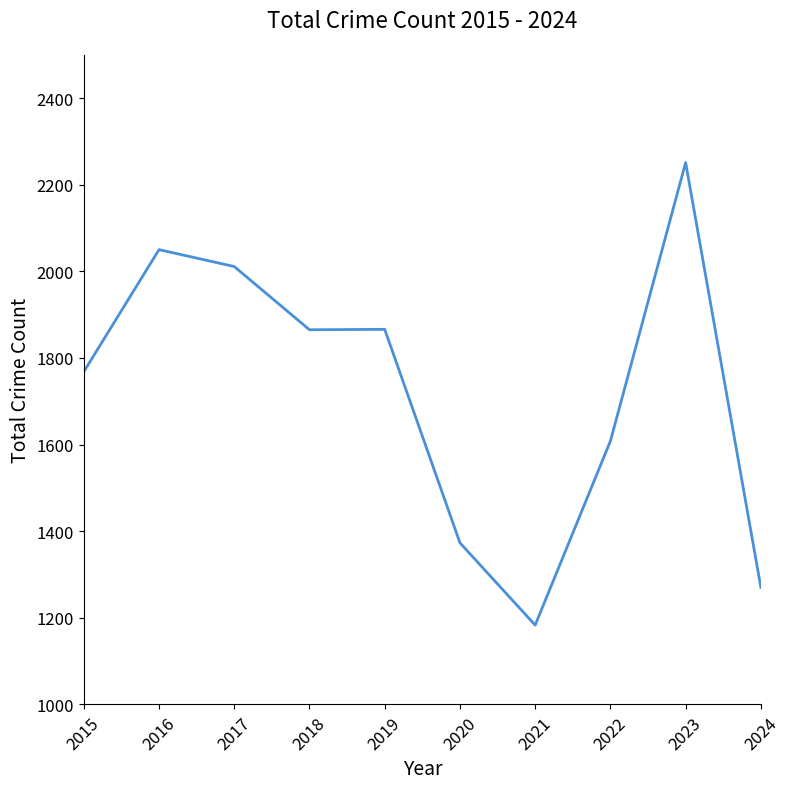

The chart shows a value of 628 at 2024. True or false?

False